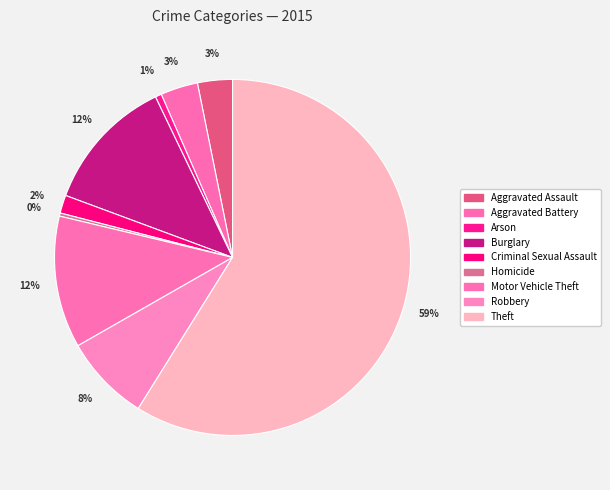

Which category accounts for the majority?

Theft